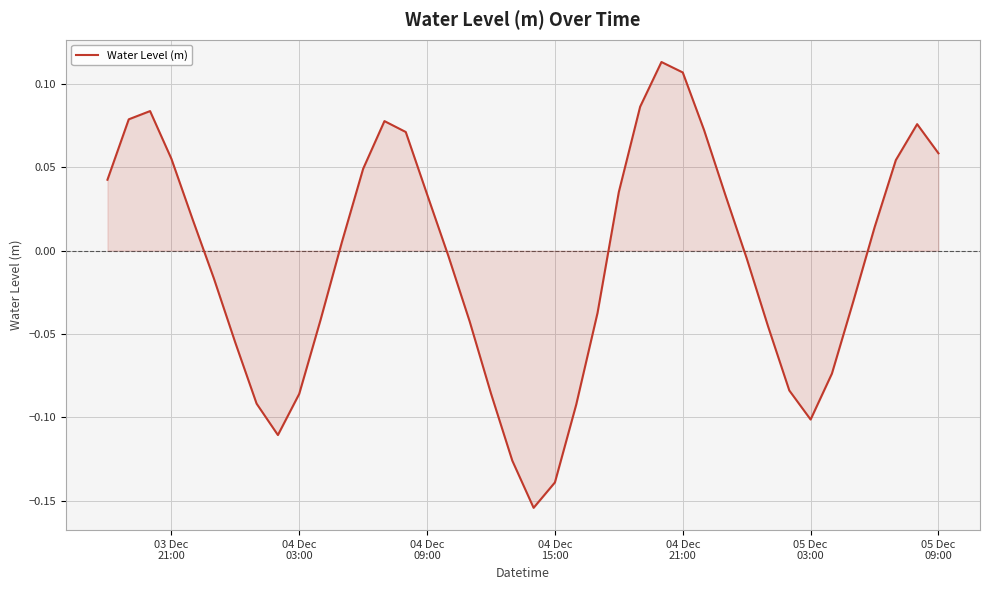

What is the difference between the maximum and minimum values?

0.3